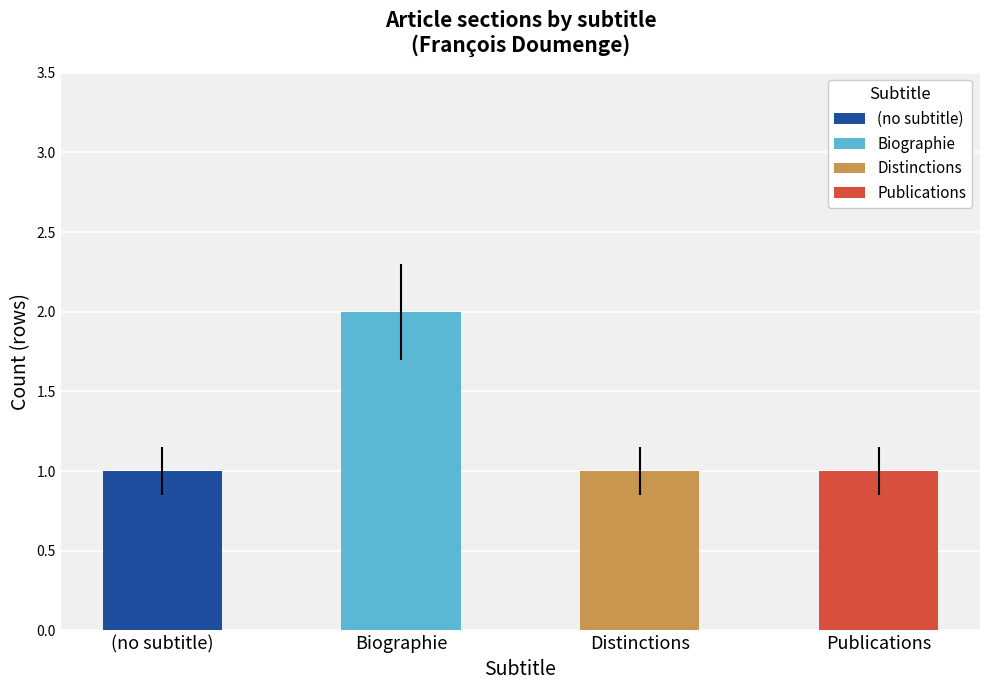

What is the change in value from Publications to Biographie?

+1